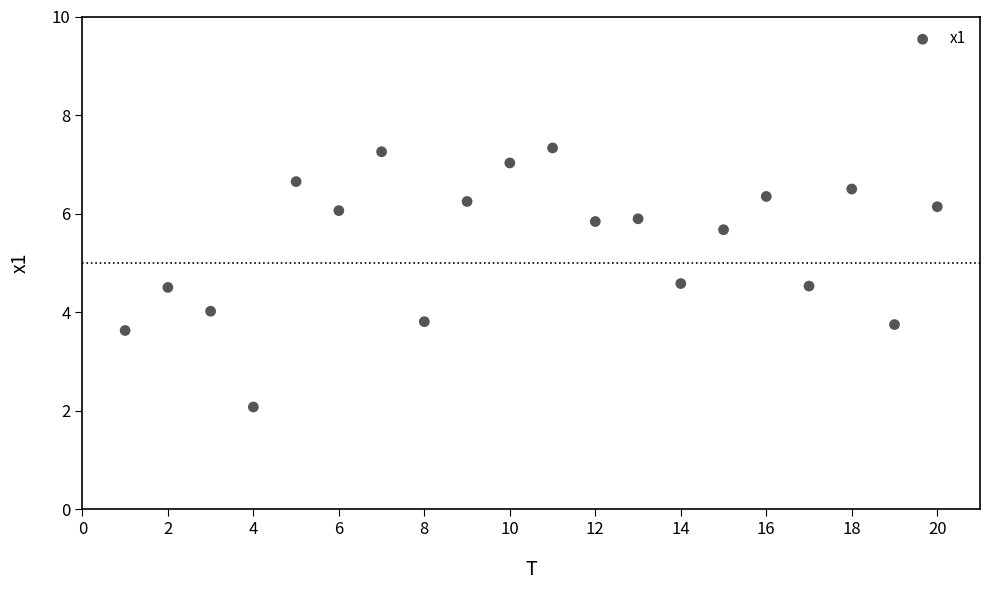

What is the range of X values (max minus min)?

19.0